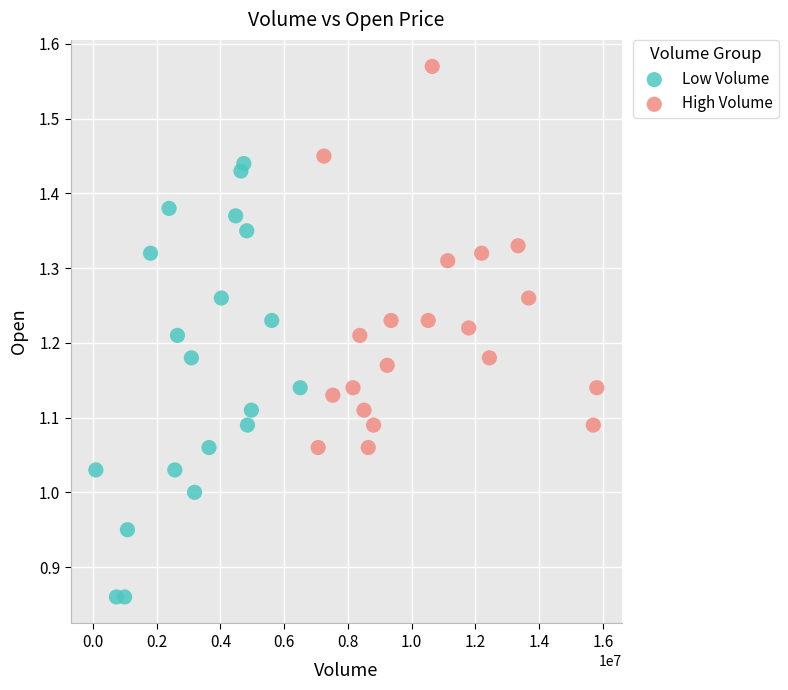

Which series reaches the maximum Y coordinate?

High Volume